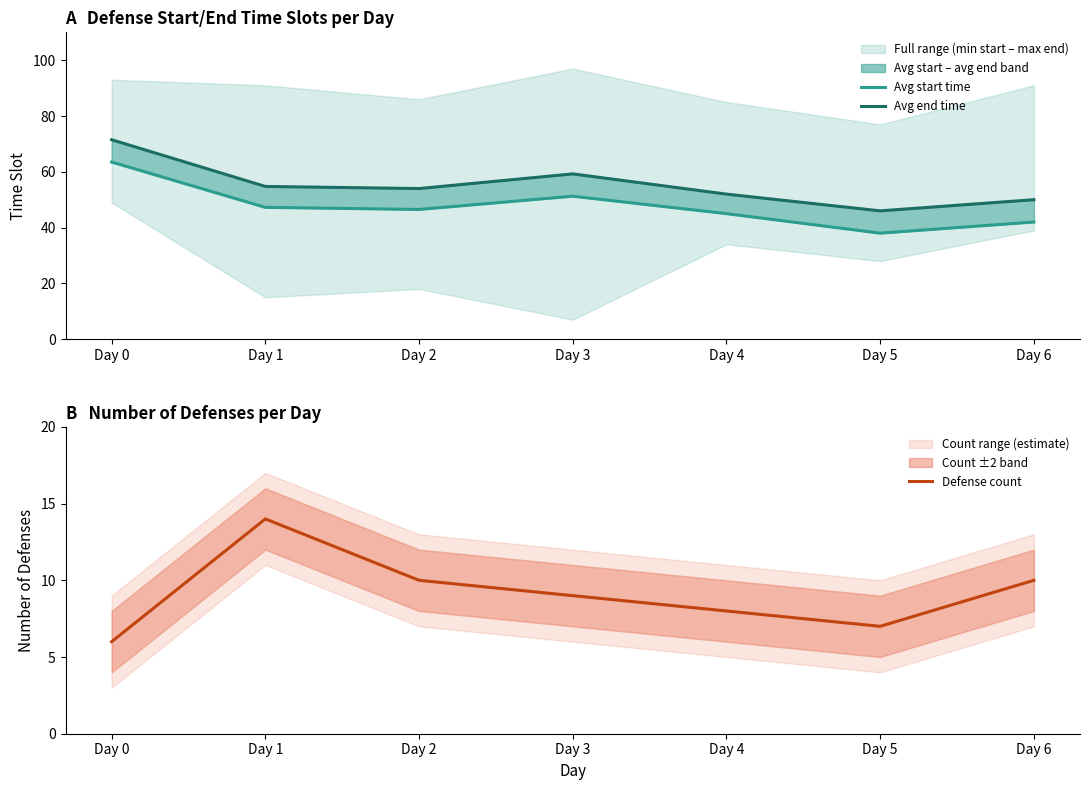

How many interior local peaks does the Defense count series have?

1